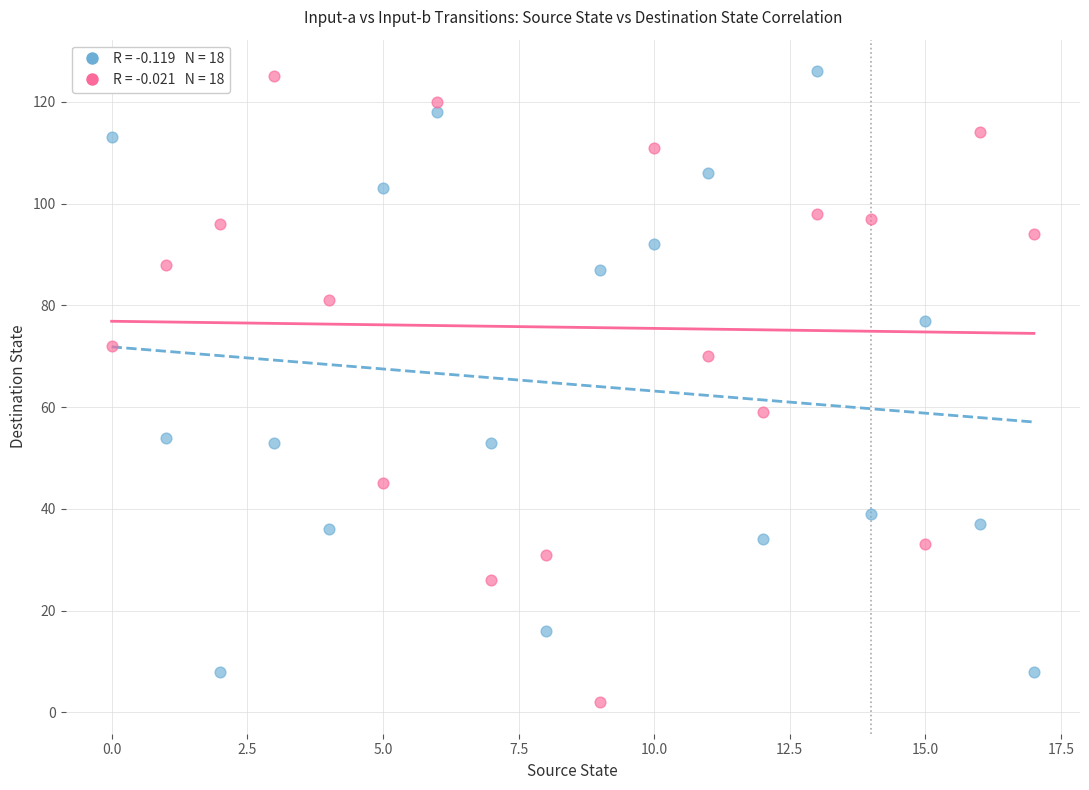

Across all data points, what is the range of Y values (max minus min)?

124